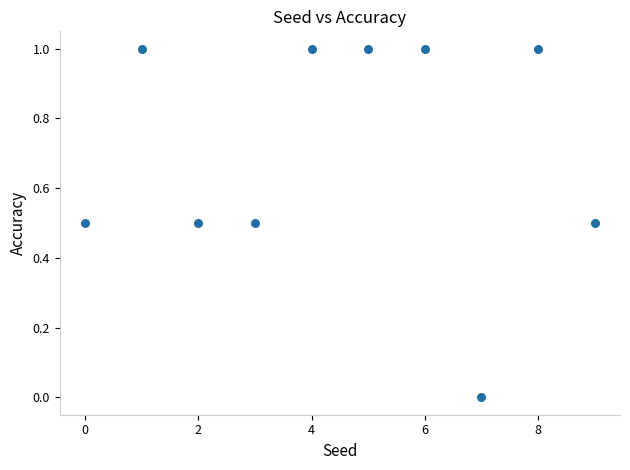

What is the range of Y values (max minus min)?

1.0